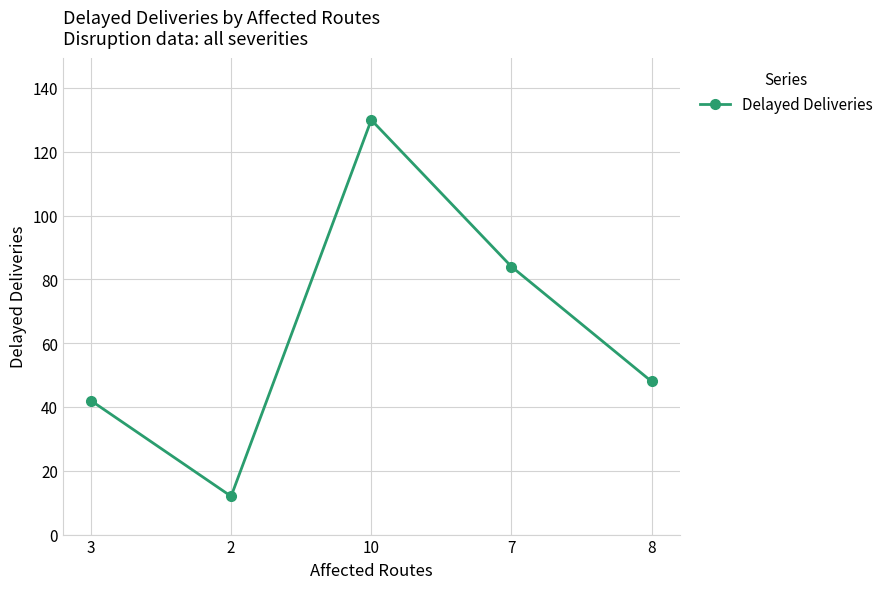

At which category does the data reach its first local valley?

2